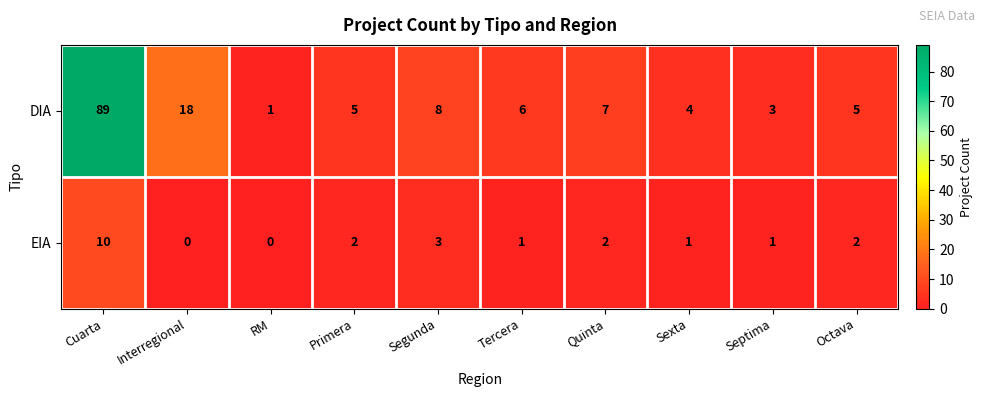

What is the approximate value of DIA at Octava, to the nearest 5?

5